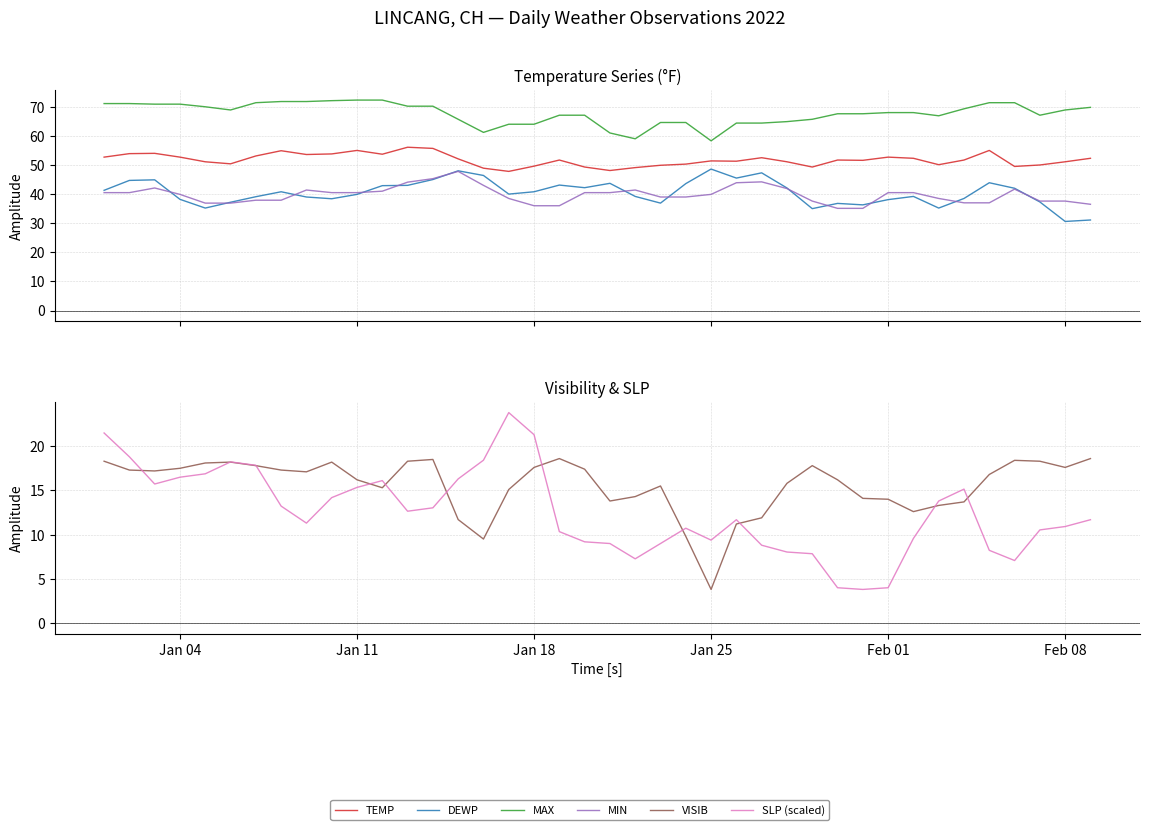

At how many categories does at least one series exceed 63?

36